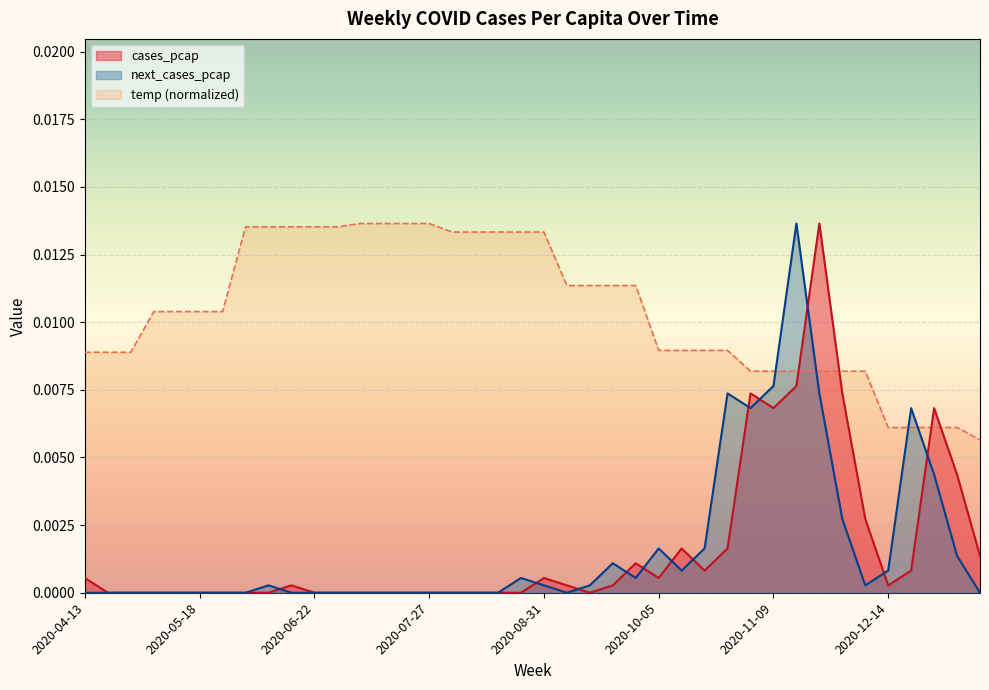

Does the chart display data point markers on the line(s)?

No